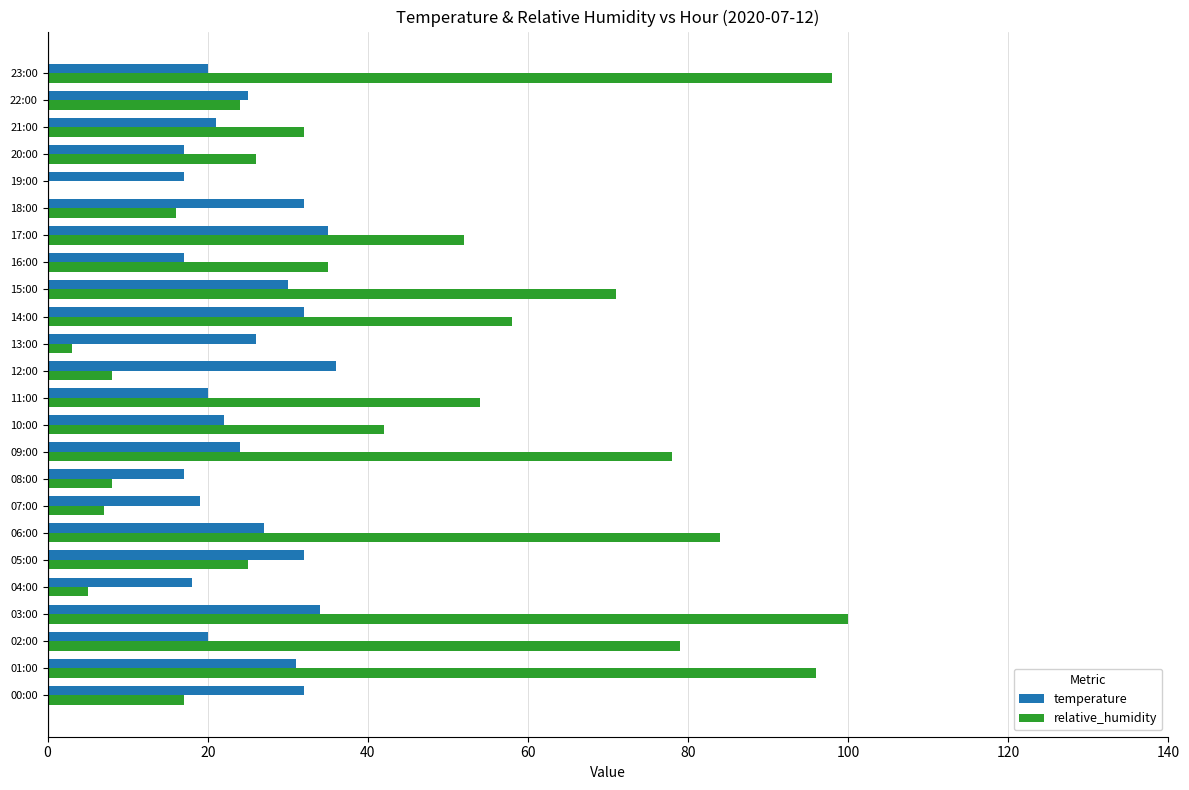

What is the sum of all relative_humidity values?

1018